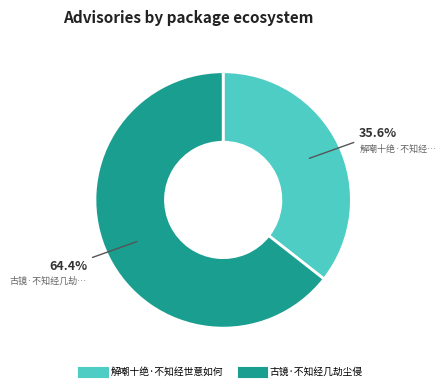

How many slices are in this pie chart?

2